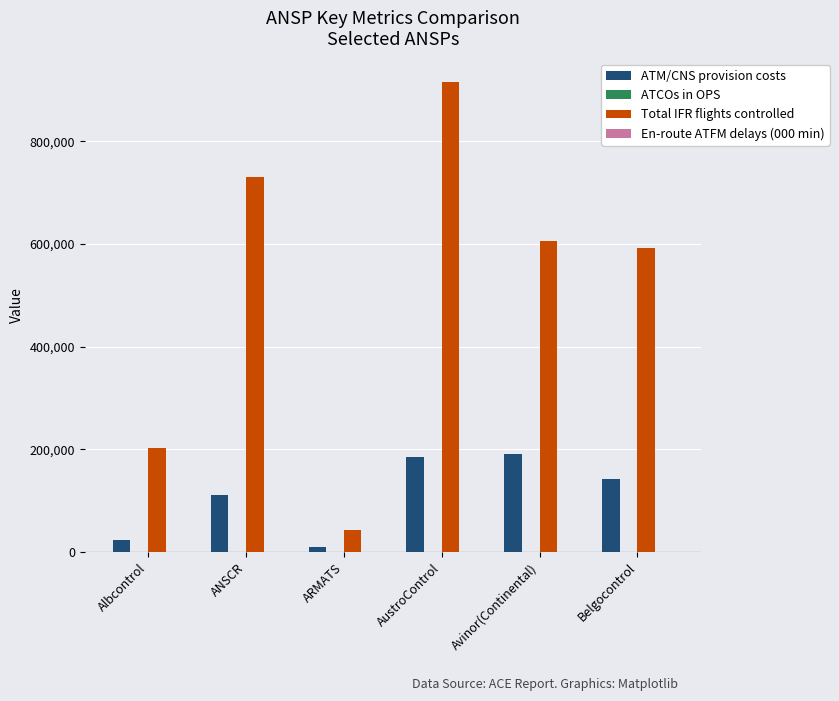

Are the bars grouped side by side (vs. stacked)?

Yes